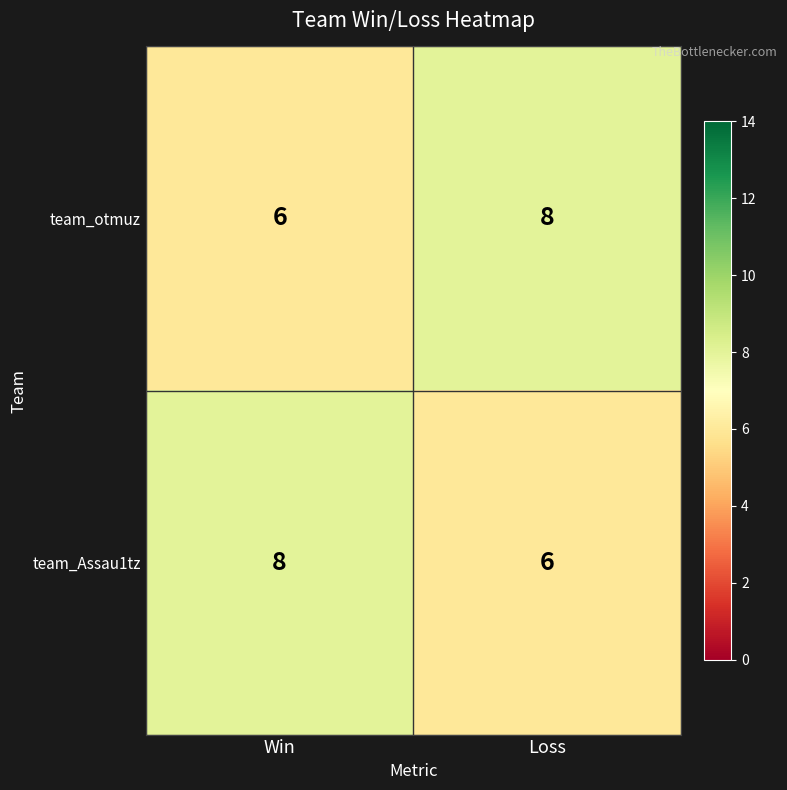

Reading right to left, what are all the values shown in this chart?

team_otmuz: Loss=8	Win=6
team_Assau1tz: Loss=6	Win=8